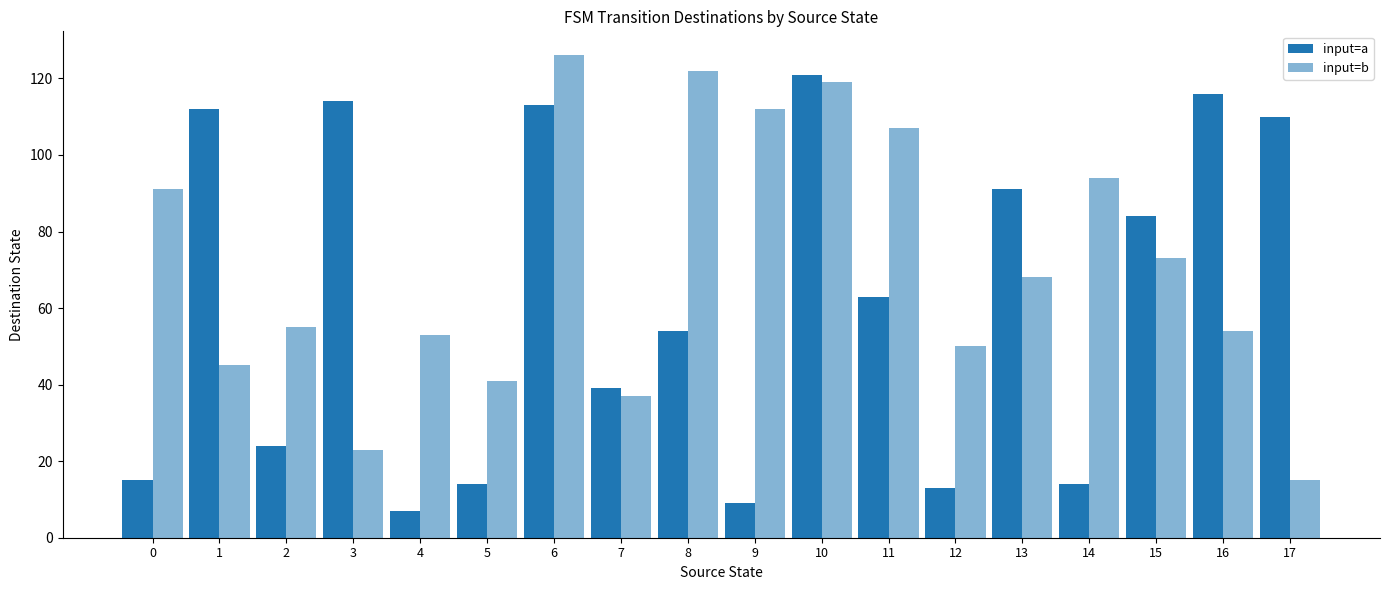

Where is input=b nearest to the value 70?

13